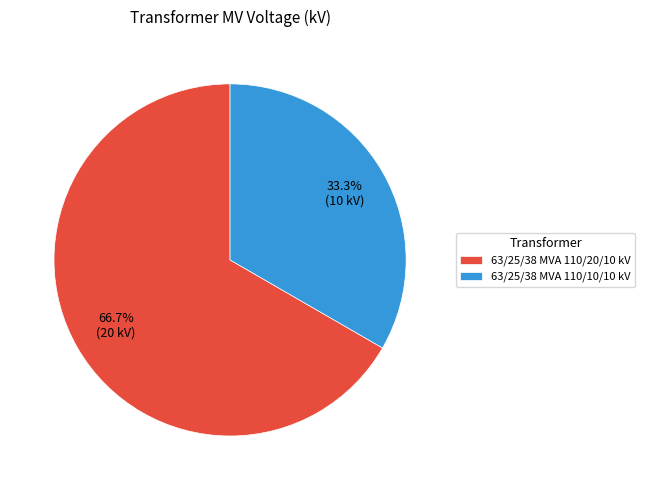

Combined, what portion of the pie is 63/25/38 MVA 110/10/10 kV and 63/25/38 MVA 110/20/10 kV?

100.0%